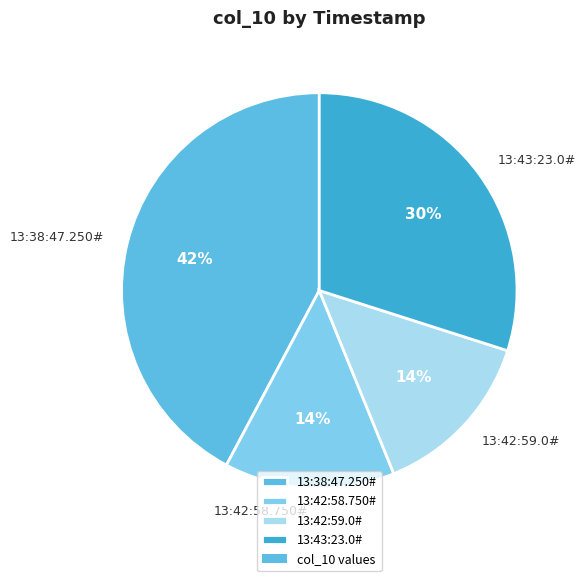

To the nearest percent, what portion does 13:43:23.0# represent?

30%